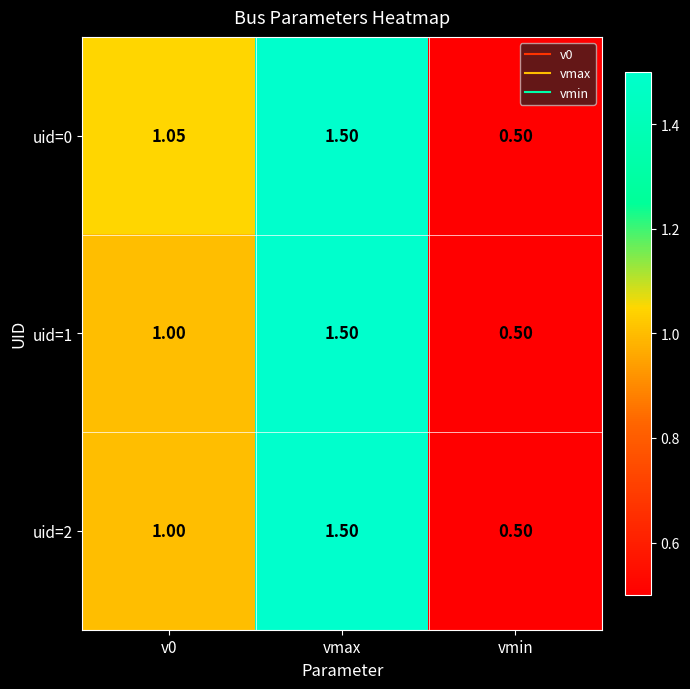

At which category does the chart reach its minimum across all series?

vmin